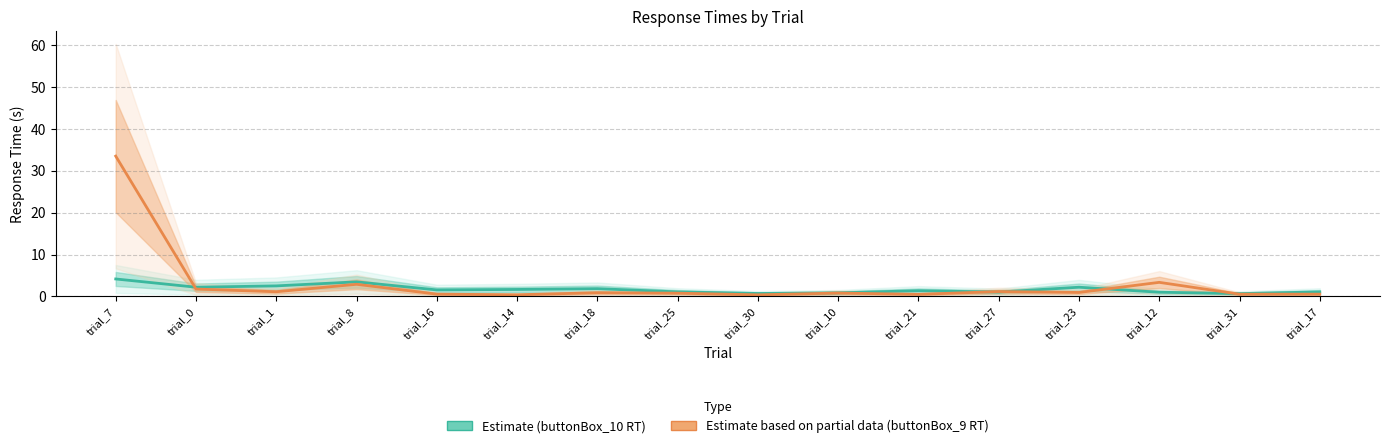

At how many categories does at least one series exceed 9?

1